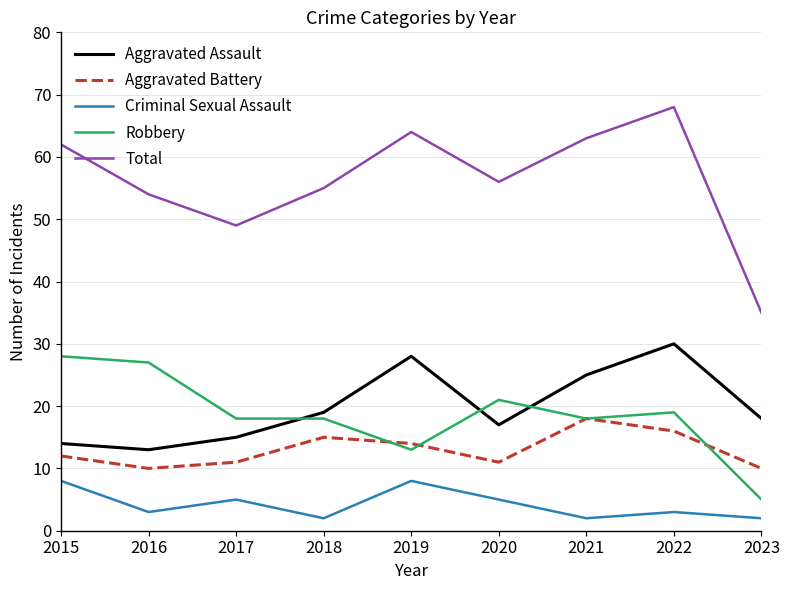

What is the total value across all series at 2019?

127